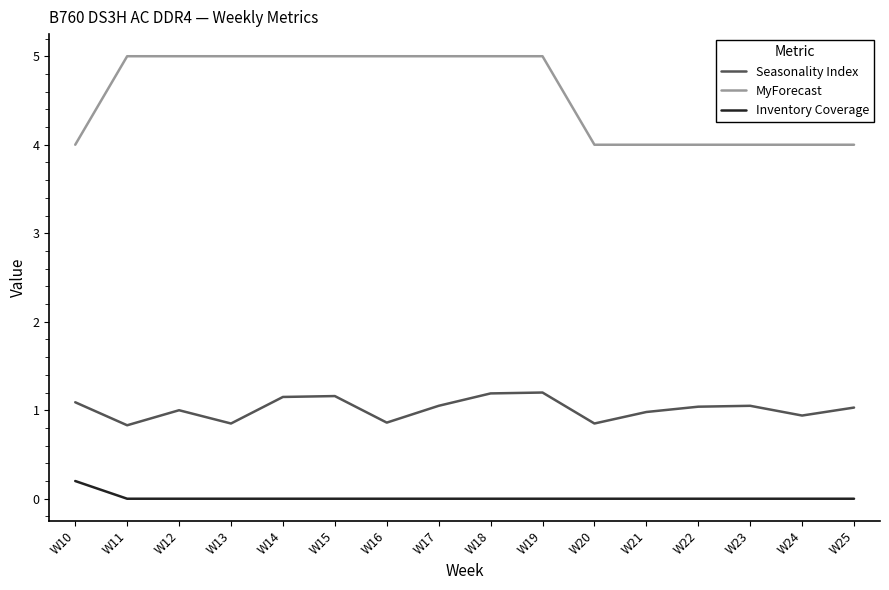

What is the difference between the maximum and minimum values in the Seasonality Index series?

0.4